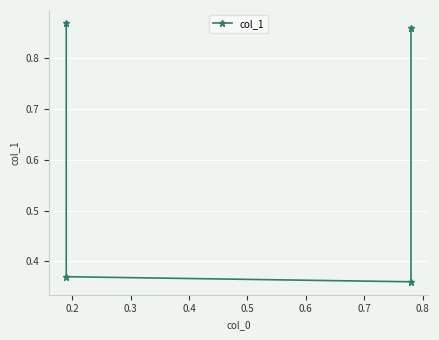

True or false: the data shows 0.2 at 0.2.

False